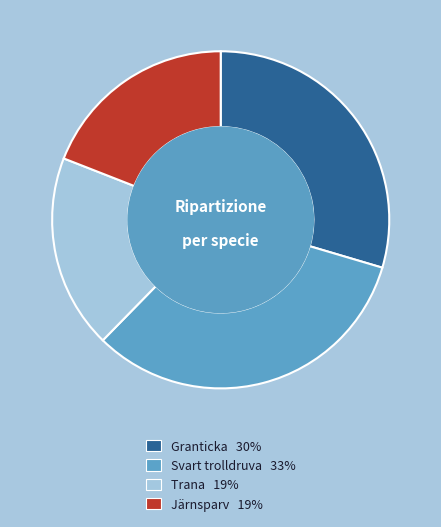

Is it true that Trana is 25% of the pie?

False